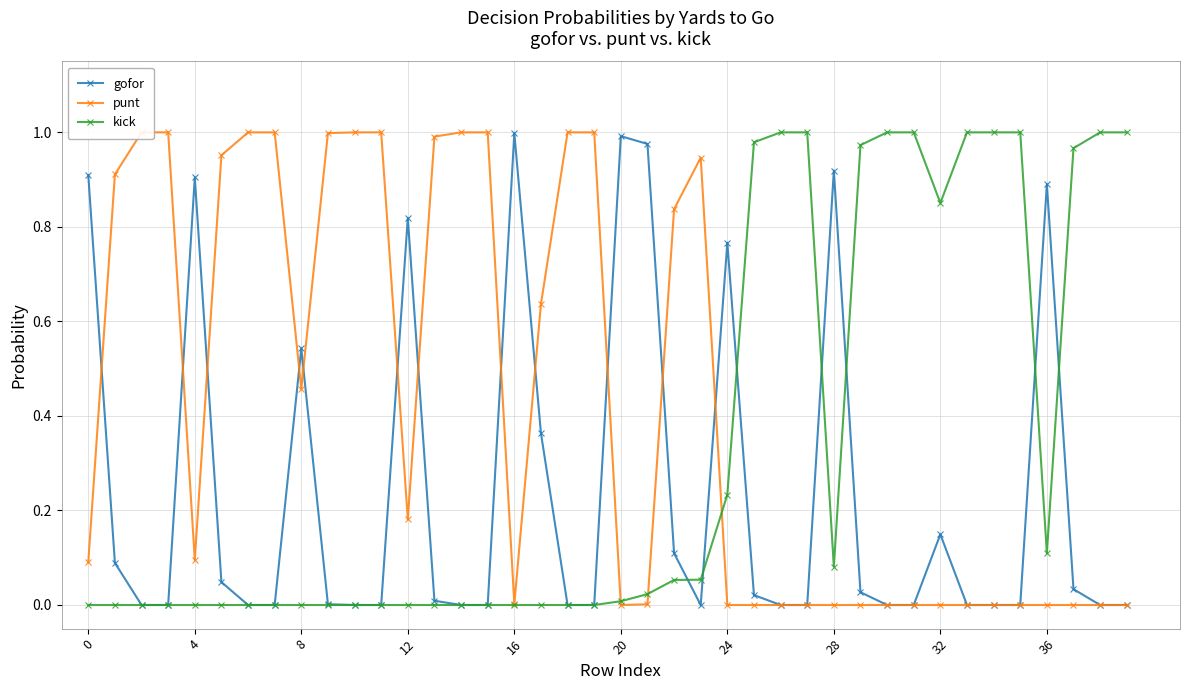

What is the average value of the gofor series?

0.2